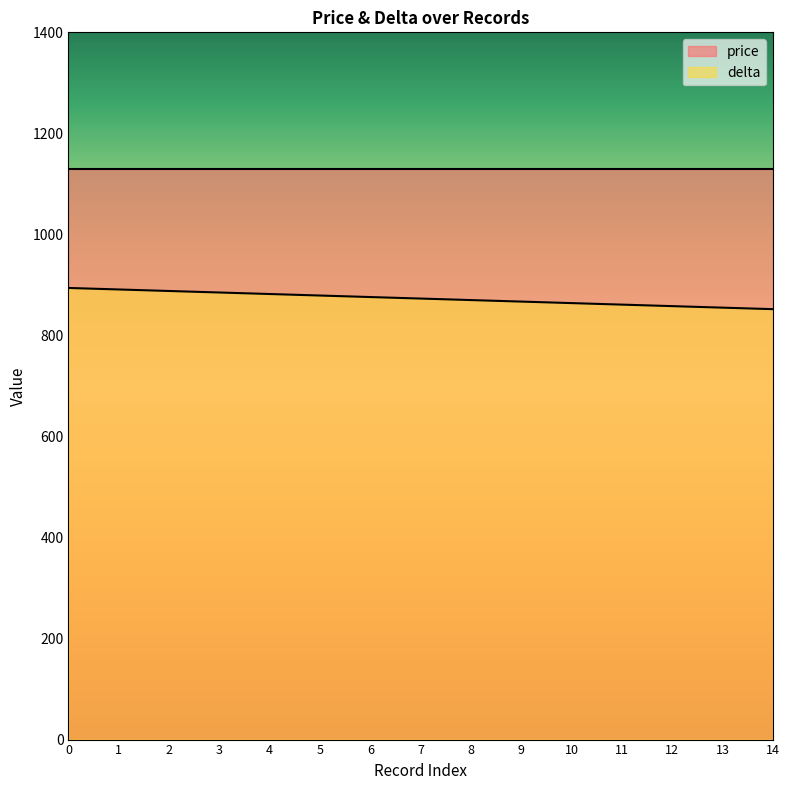

How many lines are shown in the chart?

2